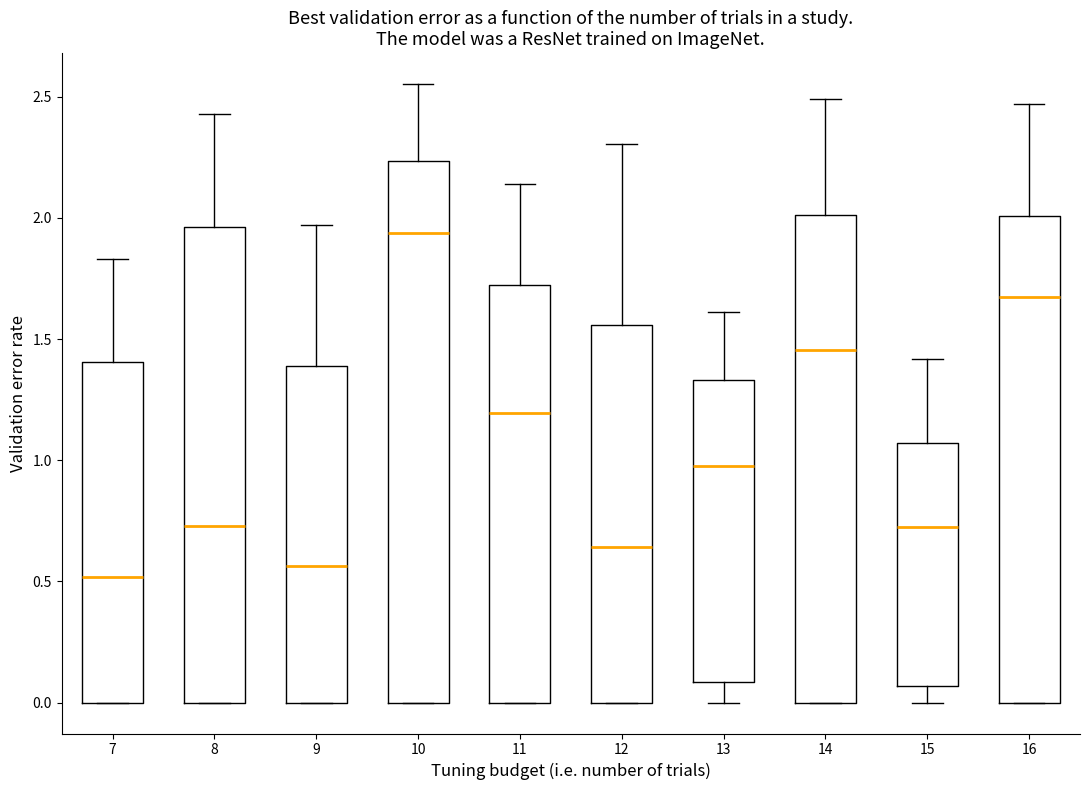

Comparing the boxes themselves (not the whiskers), which one is the tallest?

10